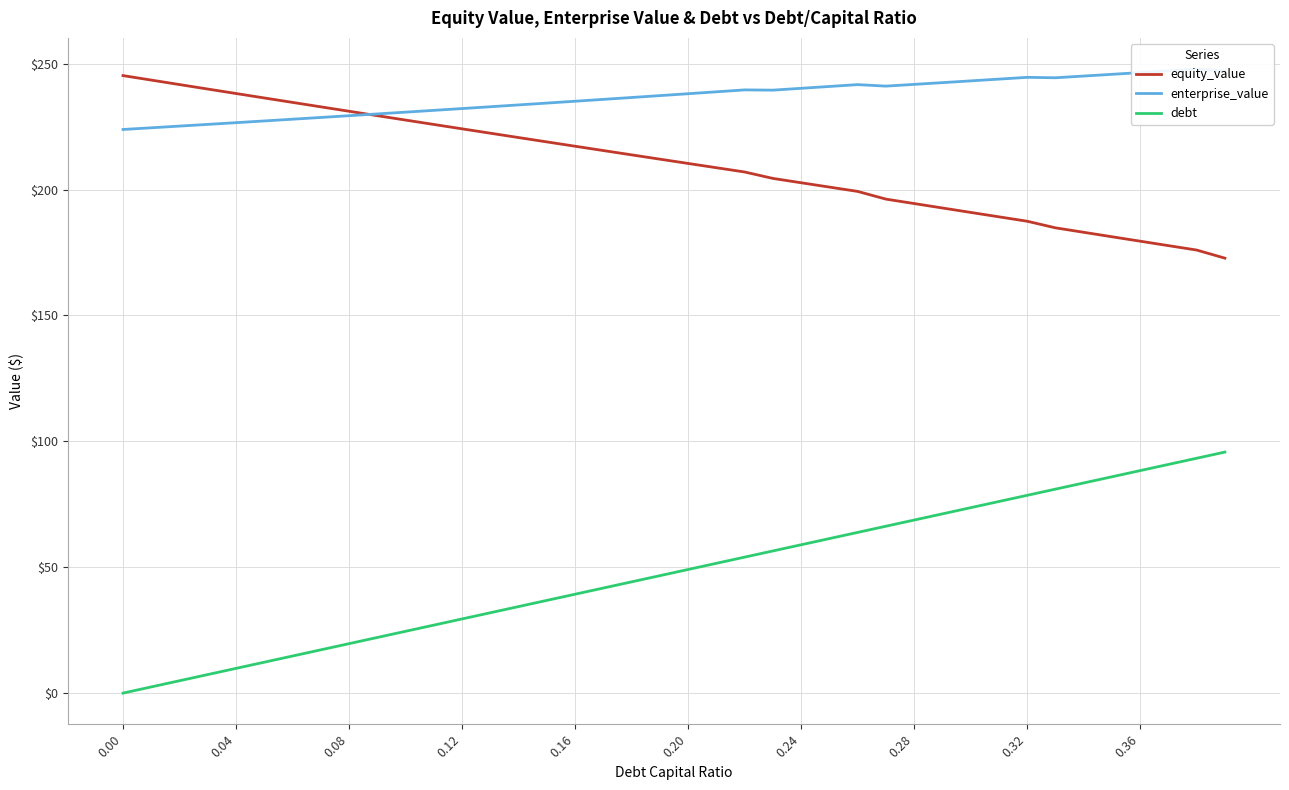

What are all the series names shown in the legend?

equity_value, enterprise_value, debt